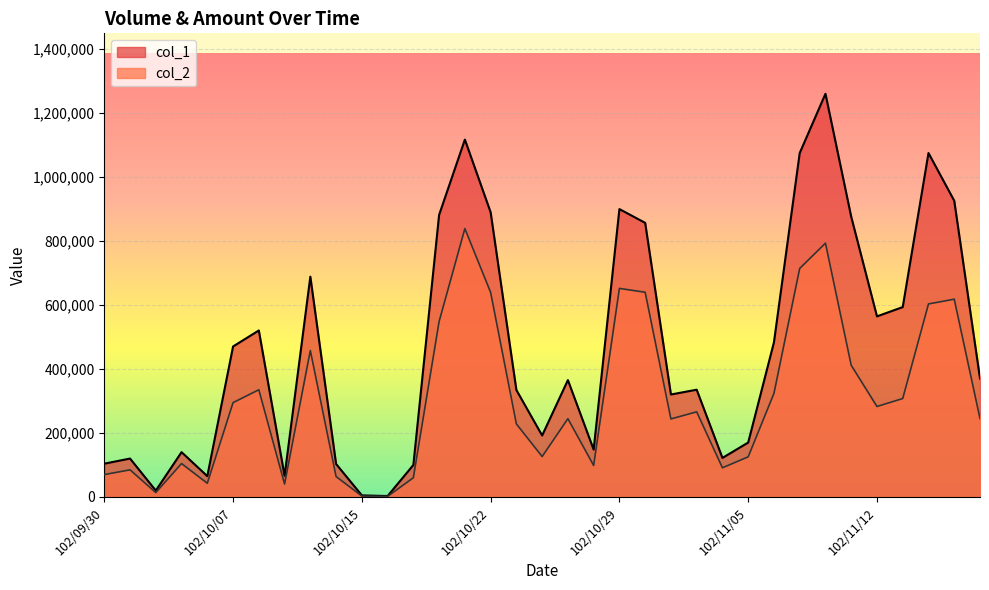

What is the label of the 15th point from the left?

102/10/21